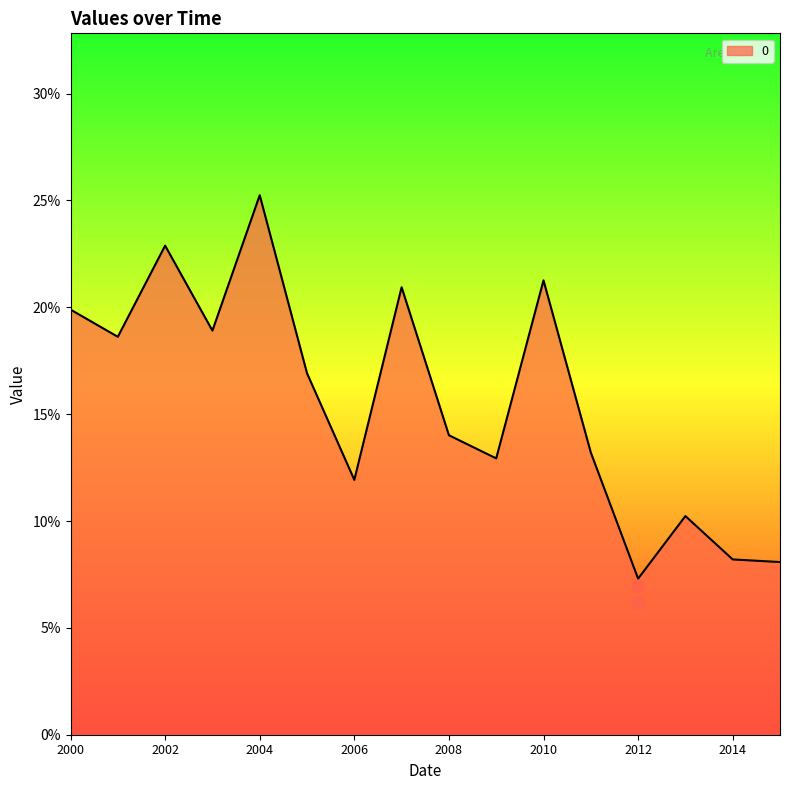

What is the change in value from 2008 to 2014?

-0.1